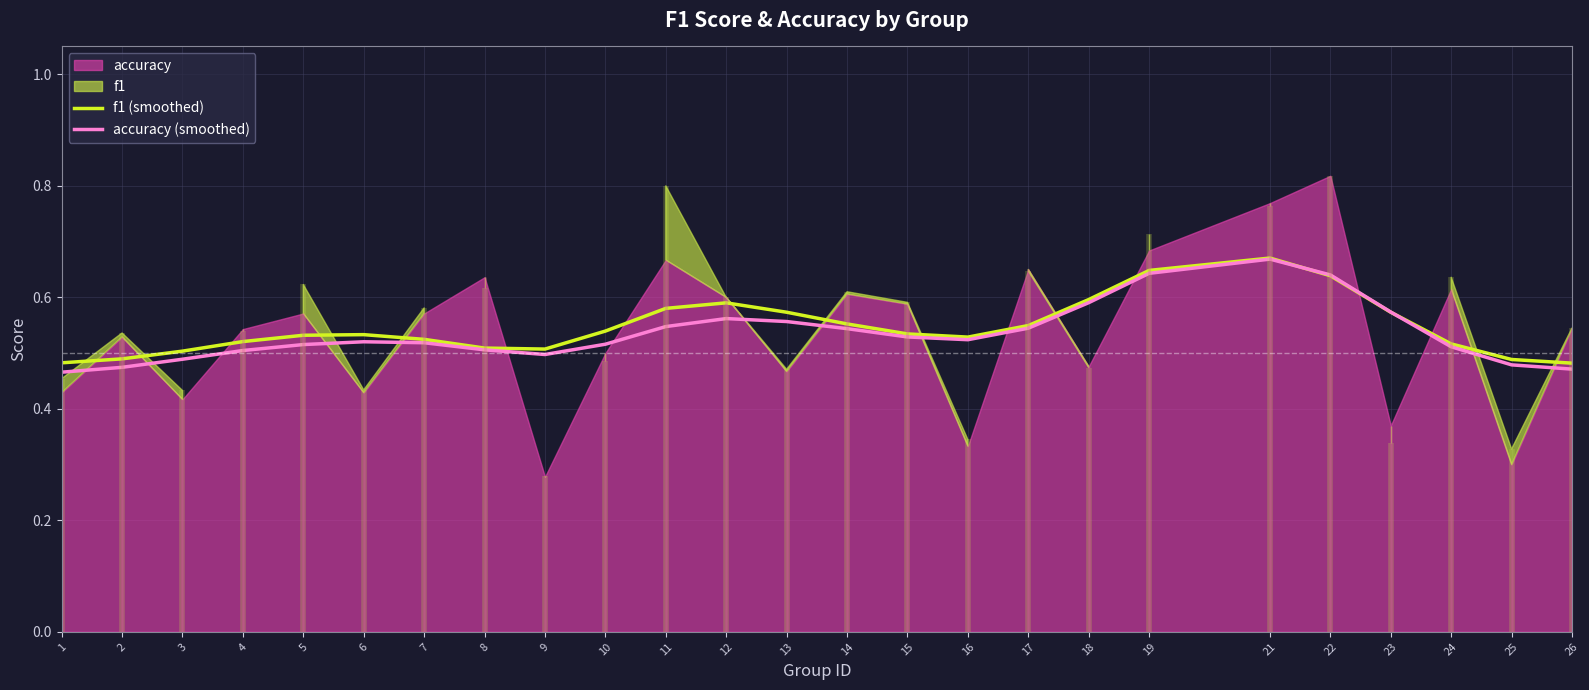

Between 14 and 18, which is larger?

18